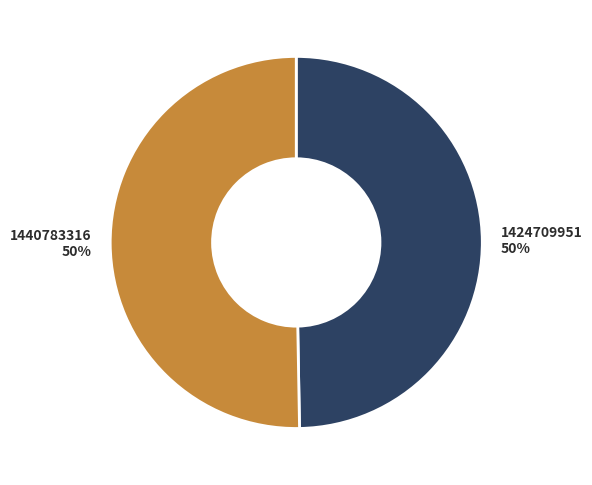

How many slices are in this pie chart?

2